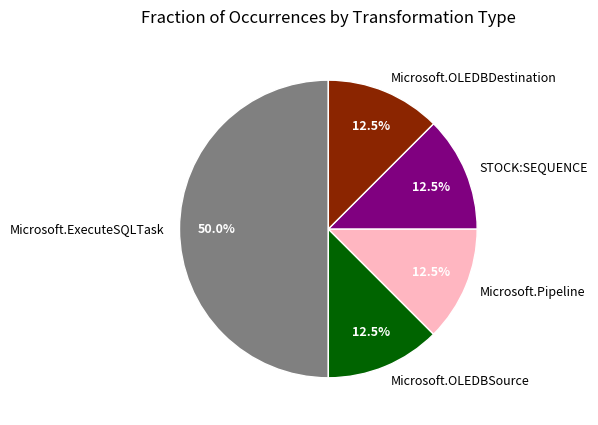

How many segments does this pie chart have?

5